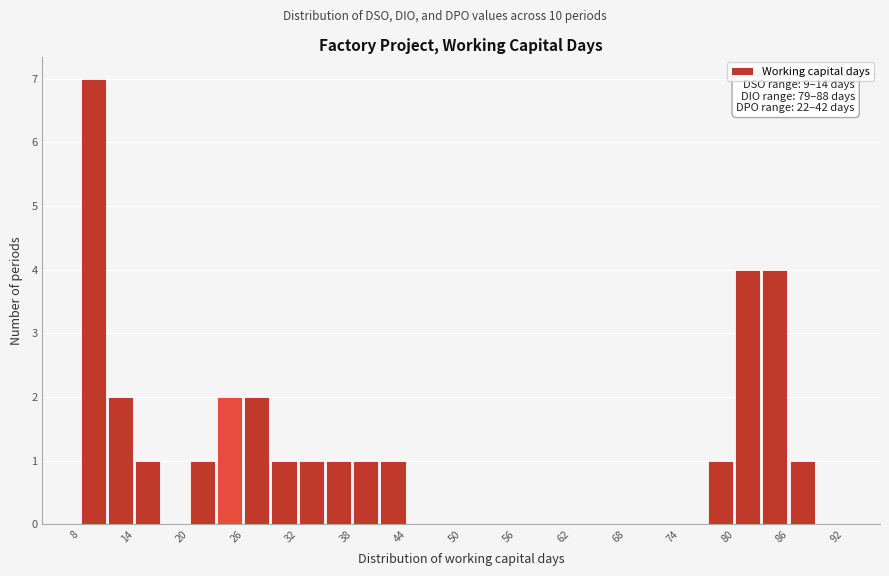

Read against the x-axis, roughly where is the centre of the tallest bar?

9